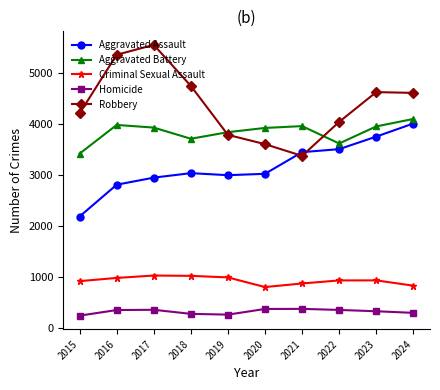

What is the minimum value shown in the chart?

235